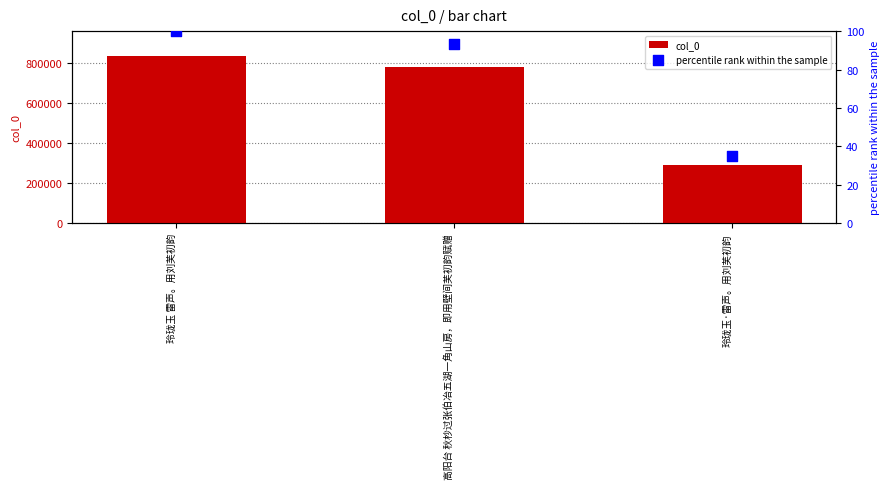

What is the total value across all series at 玲珑玉·雷声。用刘芙初韵?

292184.0